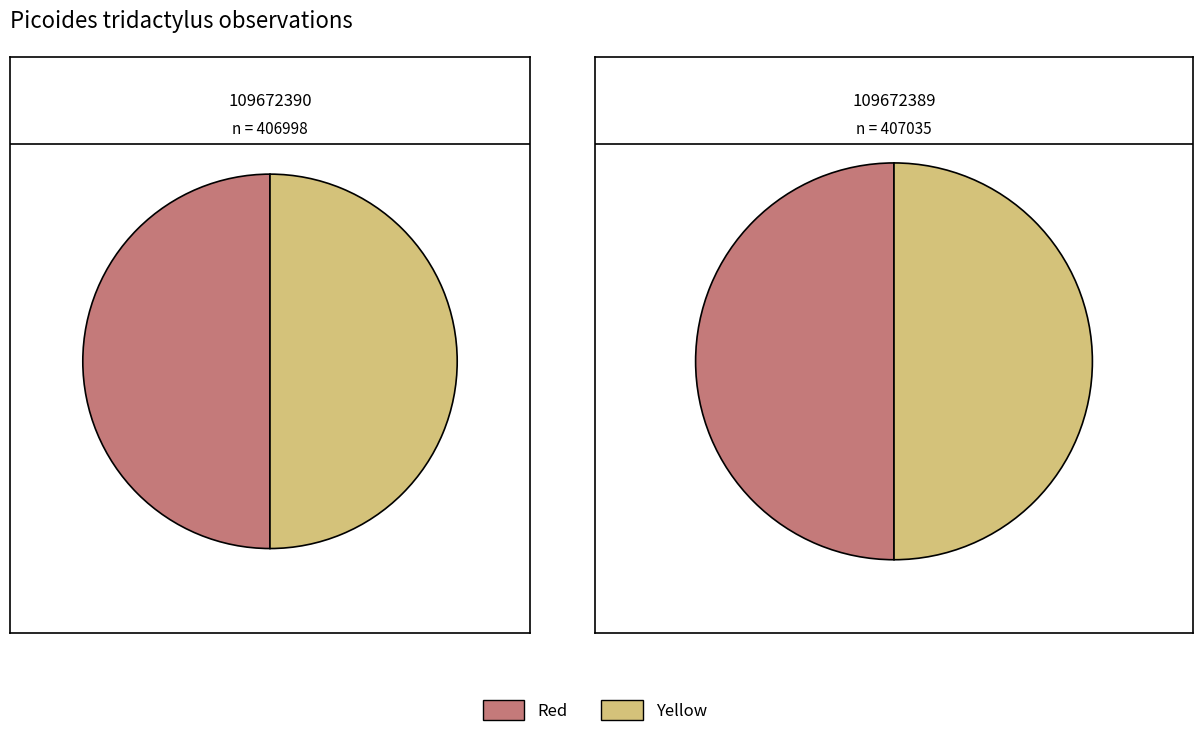

What percentage is NOT represented by 109672389?

50.0%